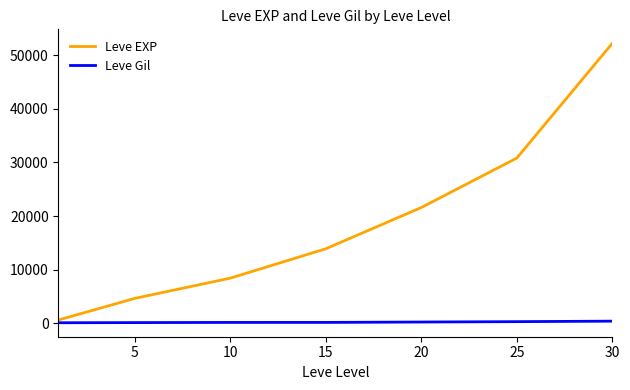

Which series has the largest range (max minus min)?

Leve EXP